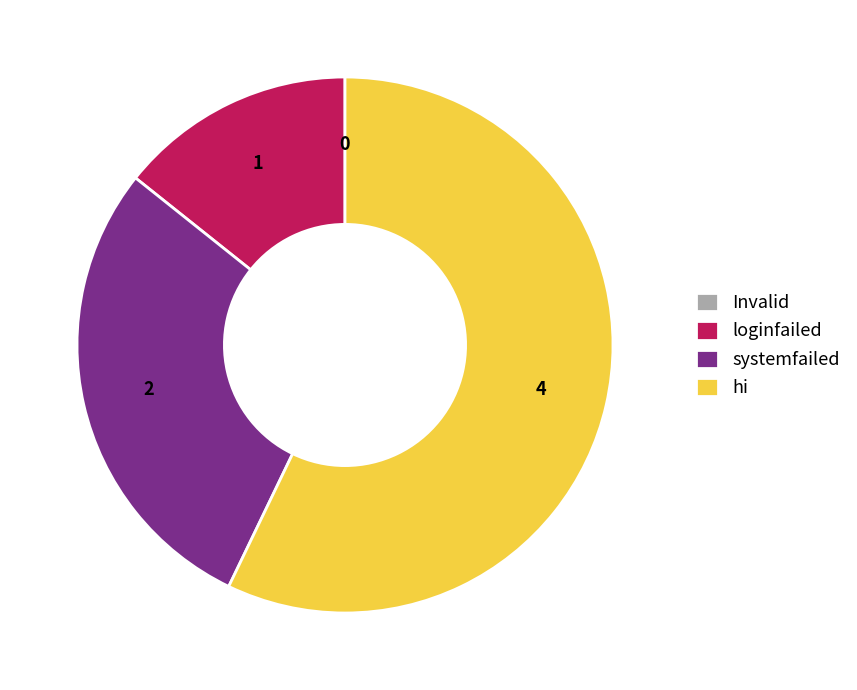

Do hi and loginfailed together represent more than half of the pie?

Yes